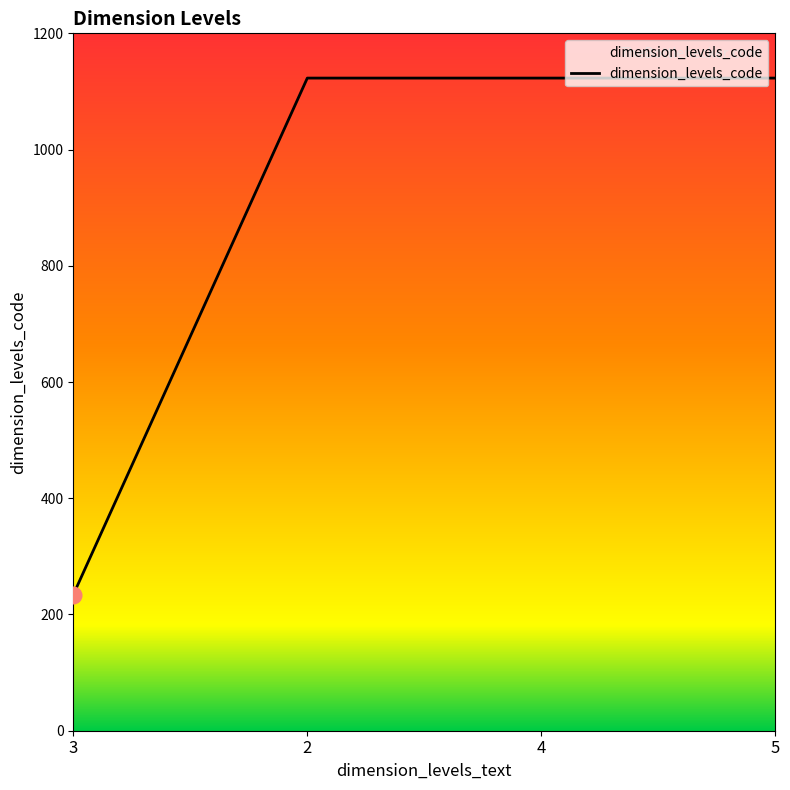

What is the difference between the maximum and minimum values?

889